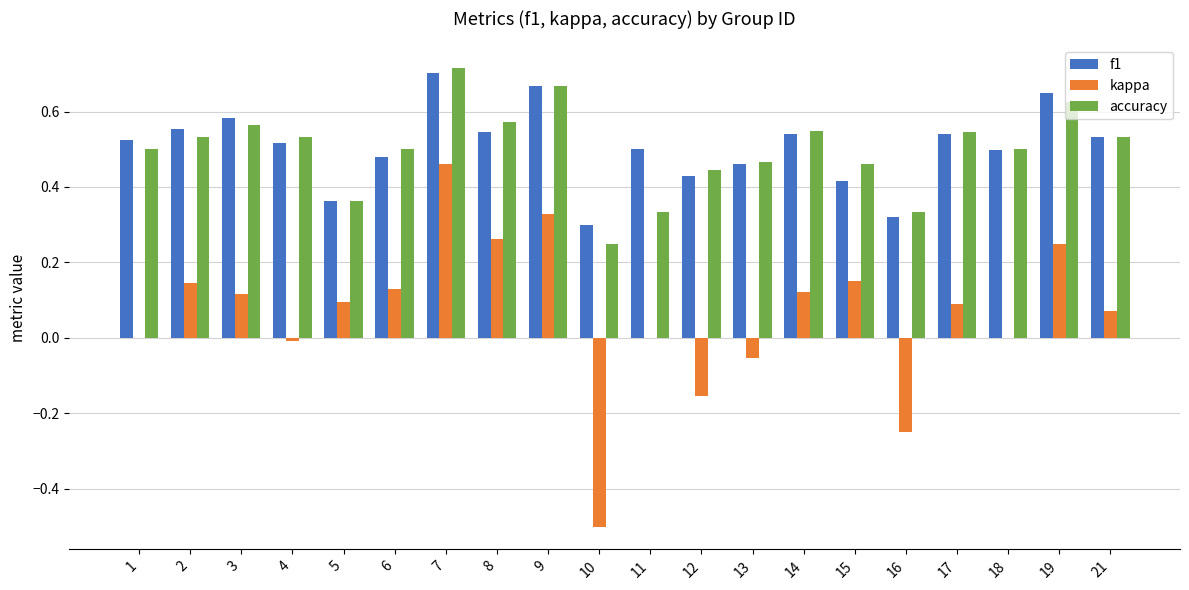

At which label does f1 reach its peak?

7